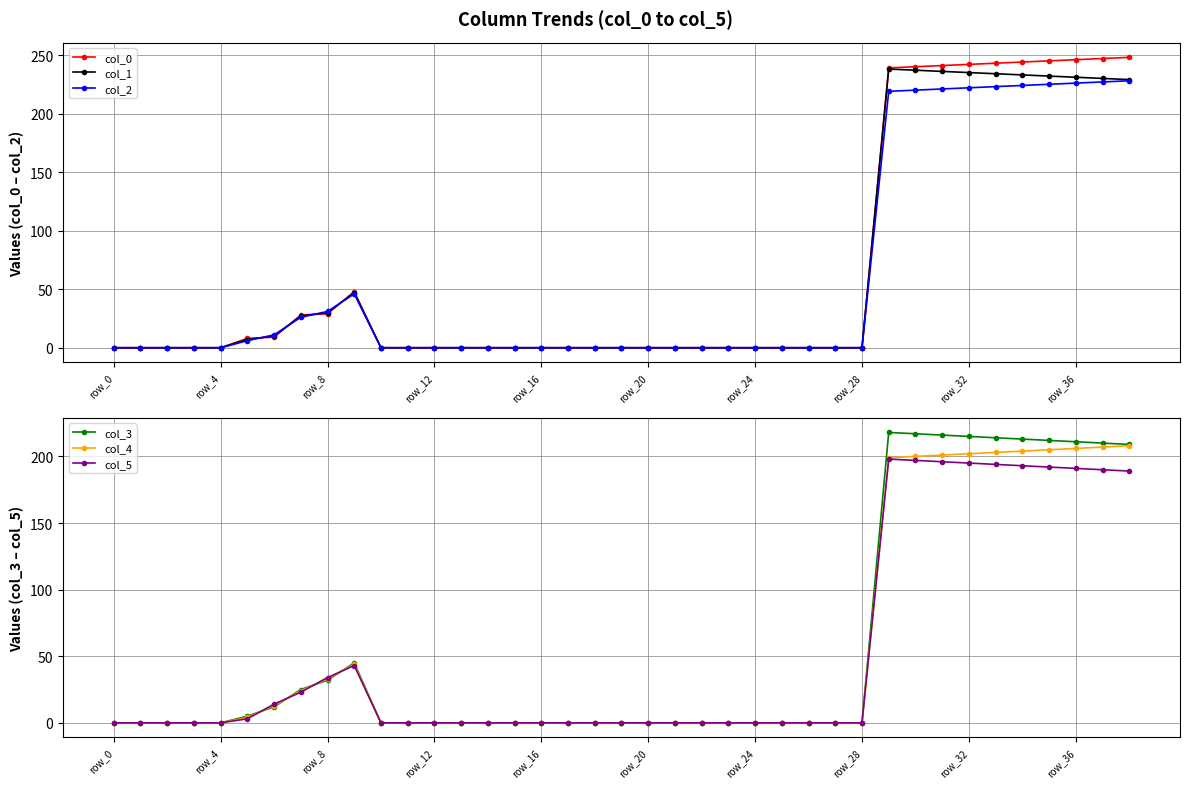

Reading left to right, list all the values displayed in this chart.

col_0: 0.0	0.0	0.0	0.0	0.0	8.0	9.0	28.0	29.0	48.0	0.0	0.0	0.0	0.0	0.0	0.0	0.0	0.0	0.0	0.0	0.0	0.0	0.0	0.0	0.0	0.0	0.0	0.0	0.0	239.0	240.0	241.0	242.0	243.0	244.0	245.0	246.0	247.0	248.0
col_1: 0.0	0.0	0.0	0.0	0.0	7.0	10.0	27.0	30.0	47.0	0.0	0.0	0.0	0.0	0.0	0.0	0.0	0.0	0.0	0.0	0.0	0.0	0.0	0.0	0.0	0.0	0.0	0.0	0.0	238.0	237.0	236.0	235.0	234.0	233.0	232.0	231.0	230.0	229.0
col_2: 0.0	0.0	0.0	0.0	0.0	6.0	11.0	26.0	31.0	46.0	0.0	0.0	0.0	0.0	0.0	0.0	0.0	0.0	0.0	0.0	0.0	0.0	0.0	0.0	0.0	0.0	0.0	0.0	0.0	219.0	220.0	221.0	222.0	223.0	224.0	225.0	226.0	227.0	228.0
col_3: 0.0	0.0	0.0	0.0	0.0	5.0	12.0	25.0	32.0	45.0	0.0	0.0	0.0	0.0	0.0	0.0	0.0	0.0	0.0	0.0	0.0	0.0	0.0	0.0	0.0	0.0	0.0	0.0	0.0	218.0	217.0	216.0	215.0	214.0	213.0	212.0	211.0	210.0	209.0
col_4: 0.0	0.0	0.0	0.0	0.0	4.0	13.0	24.0	33.0	44.0	0.0	0.0	0.0	0.0	0.0	0.0	0.0	0.0	0.0	0.0	0.0	0.0	0.0	0.0	0.0	0.0	0.0	0.0	0.0	199.0	200.0	201.0	202.0	203.0	204.0	205.0	206.0	207.0	208.0
col_5: 0.0	0.0	0.0	0.0	0.0	3.0	14.0	23.0	34.0	43.0	0.0	0.0	0.0	0.0	0.0	0.0	0.0	0.0	0.0	0.0	0.0	0.0	0.0	0.0	0.0	0.0	0.0	0.0	0.0	198.0	197.0	196.0	195.0	194.0	193.0	192.0	191.0	190.0	189.0